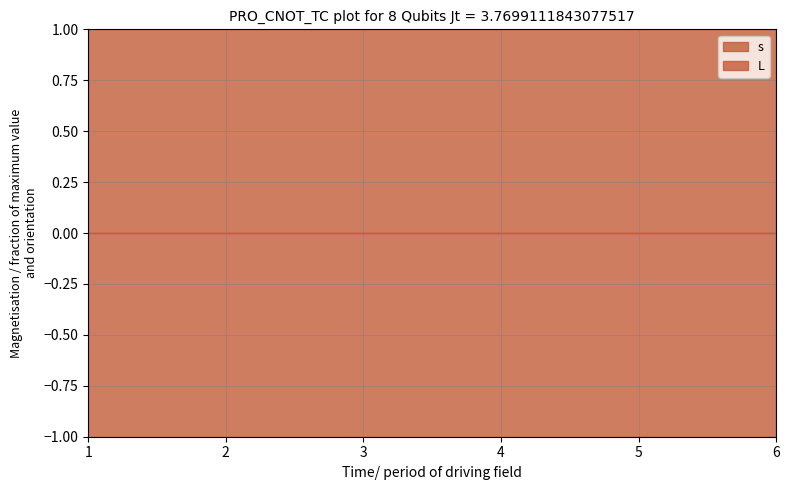

True or false: L and s cross at least once.

False